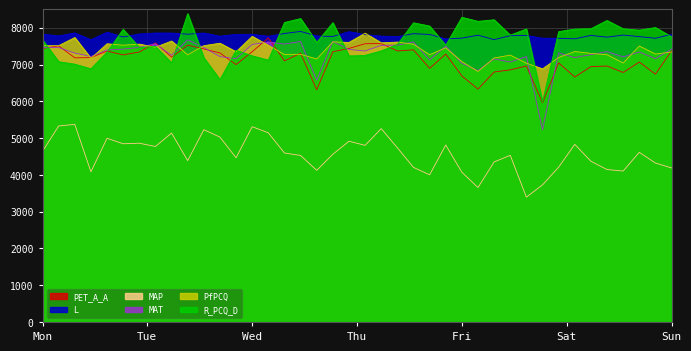

True or false: R_PCQ_D and MAP cross at least once.

False